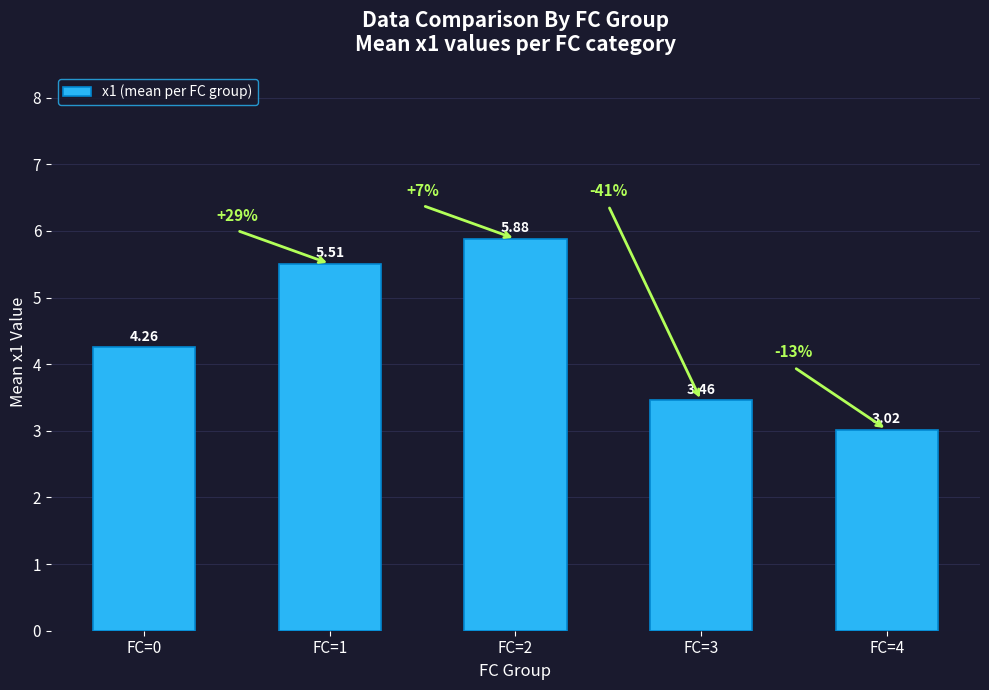

List the labels in order of value, smallest first.

FC=4, FC=3, FC=0, FC=1, FC=2